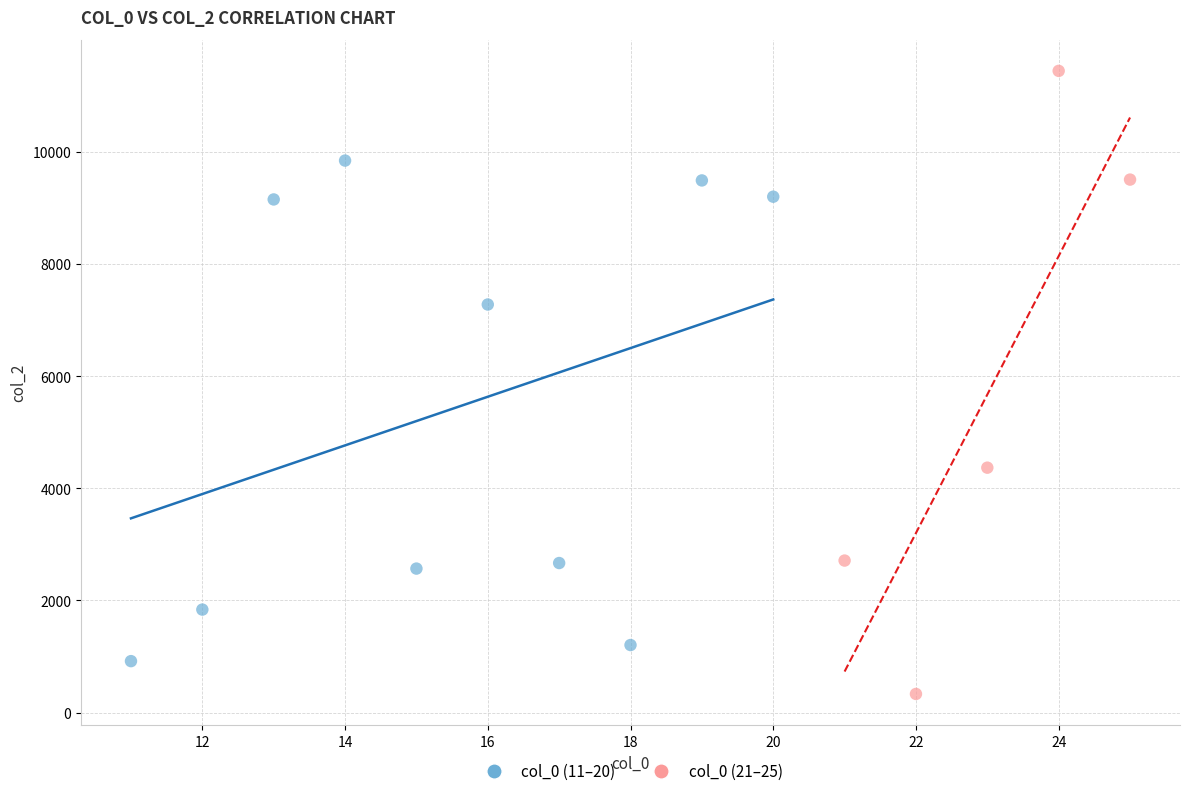

Which series contains the lowest Y value?

col_0 (21–25)